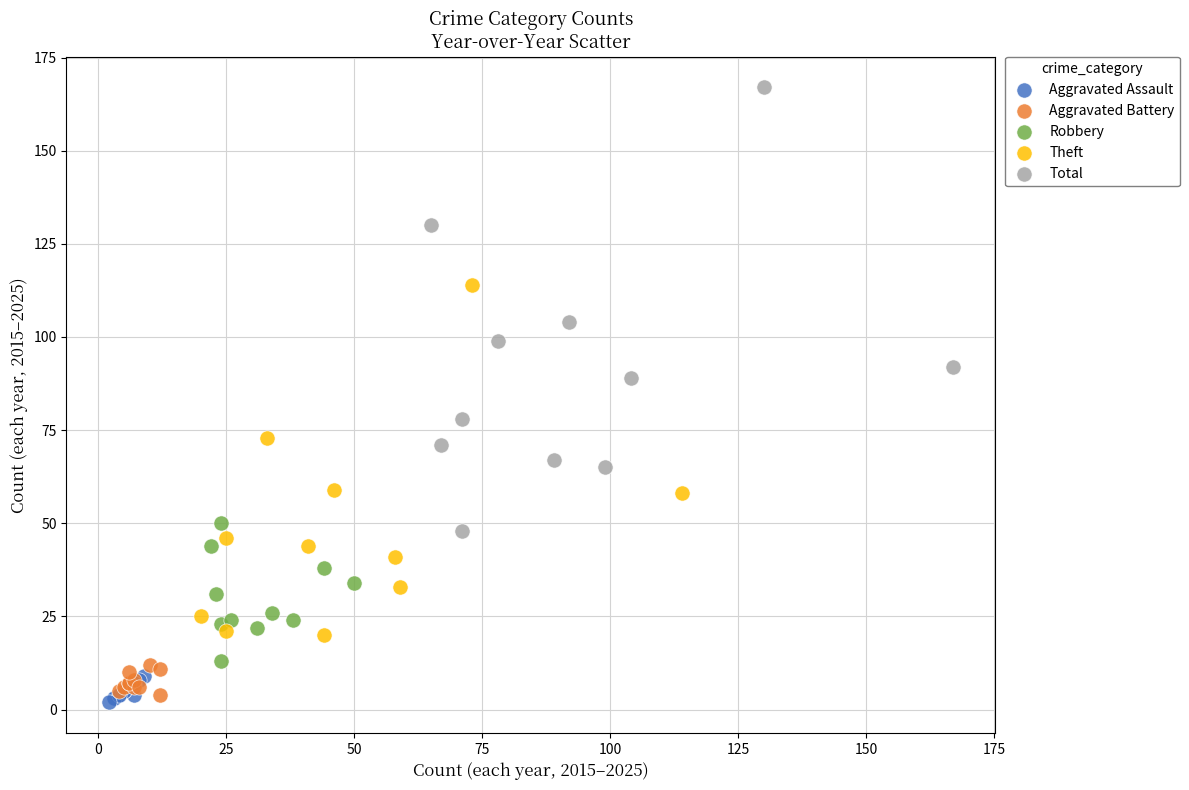

Which series reaches the maximum Y coordinate?

Total